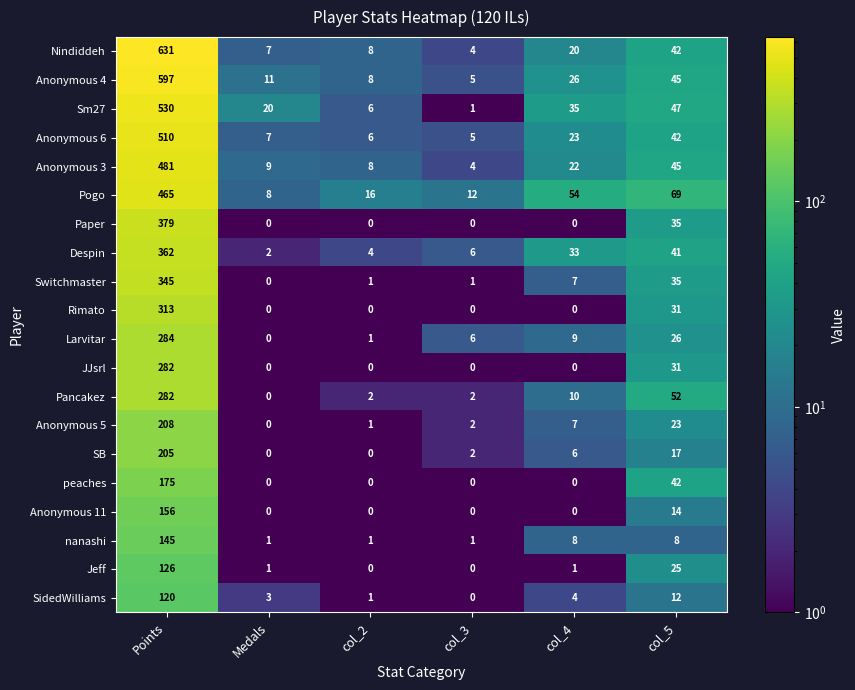

Which series changed the most between Medals and col_5?

Pogo